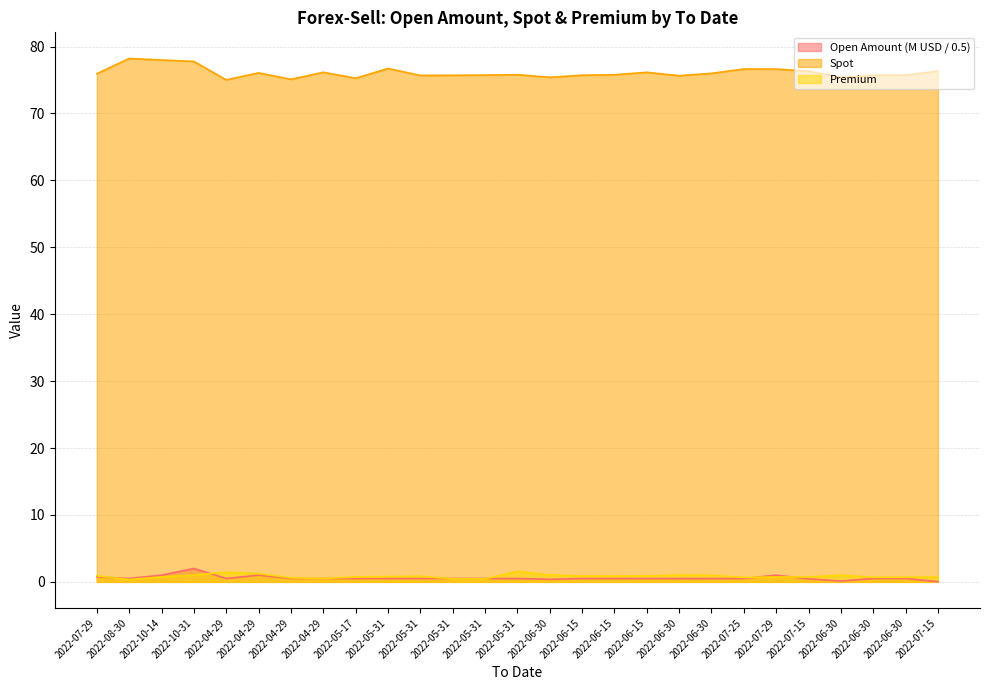

Which series has the largest range (max minus min)?

Spot